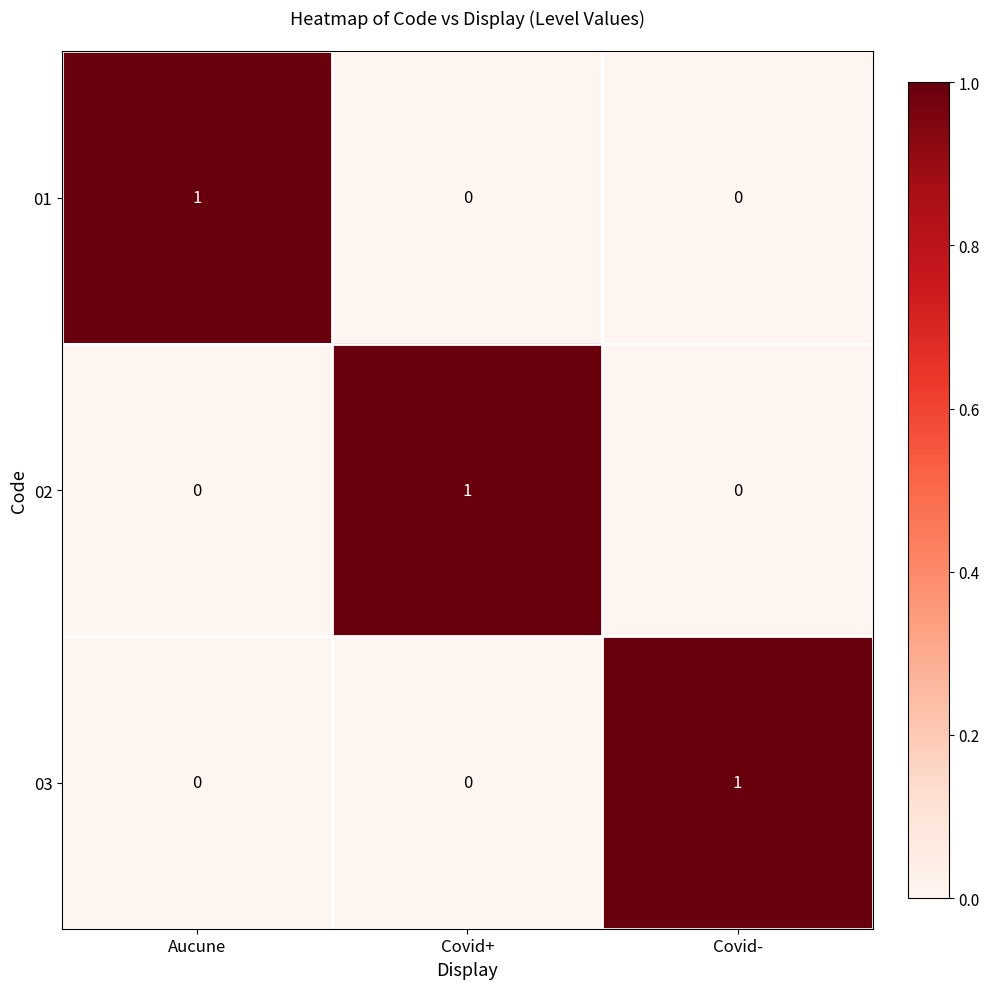

True or false: 02 has a value of 0 at Aucune.

True